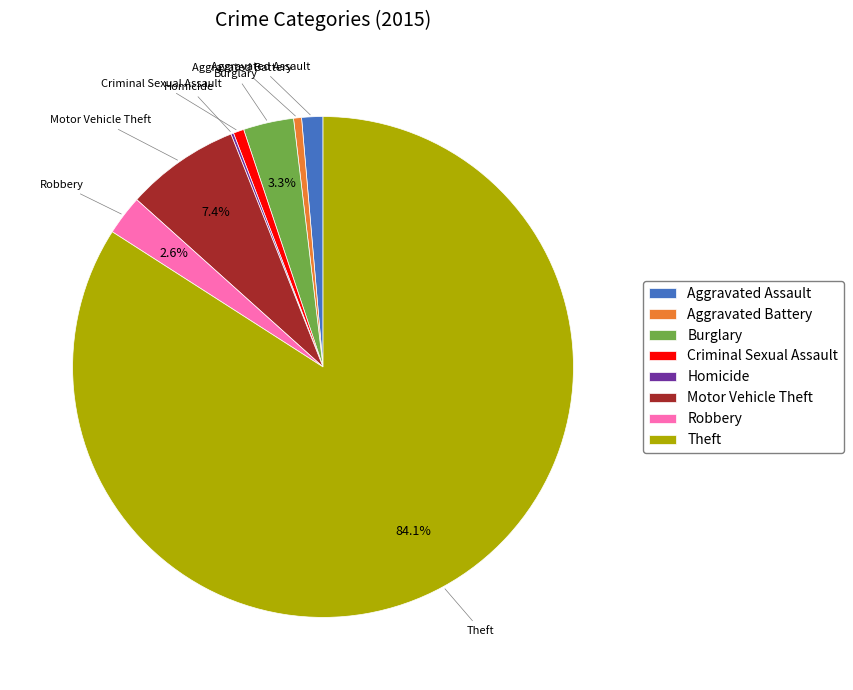

Is it true that Motor Vehicle Theft is 17% of the pie?

False